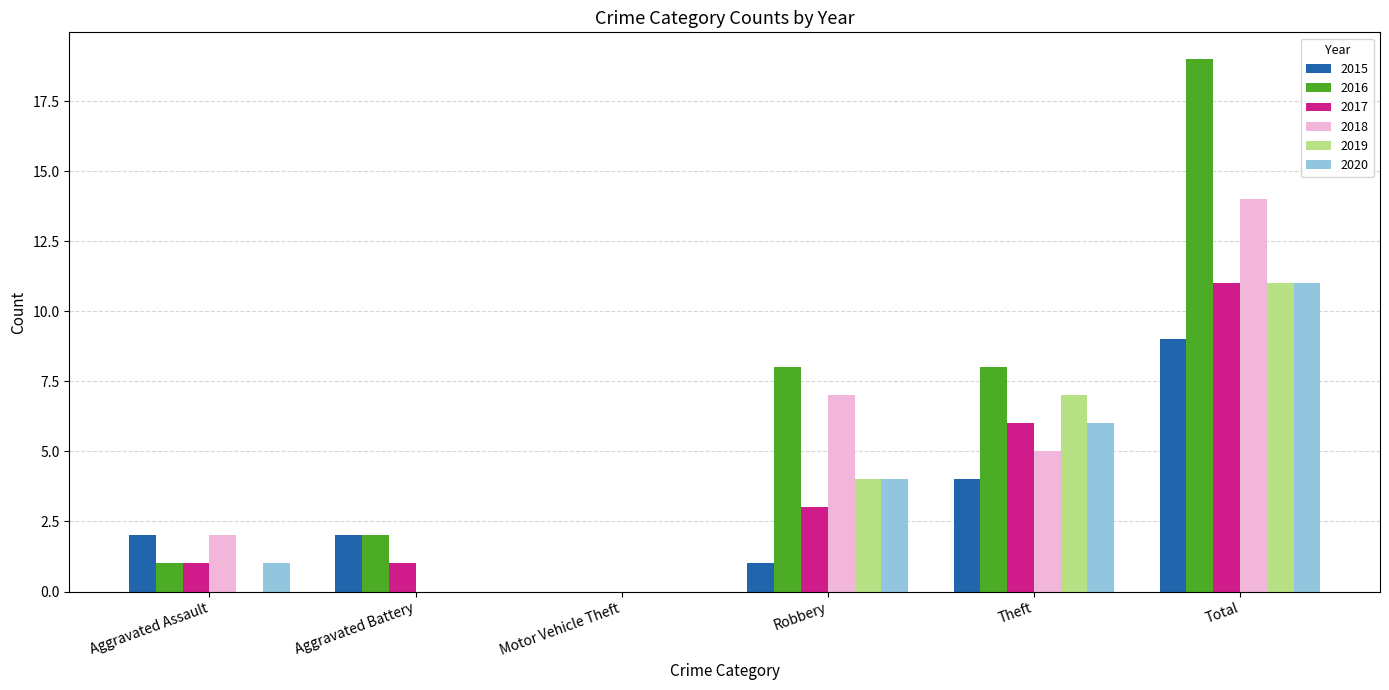

At which label does 2018 first exceed 5?

Robbery